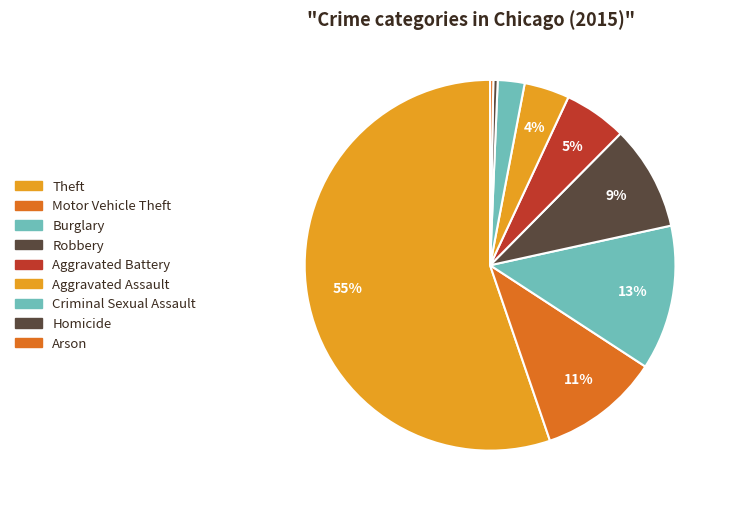

What is the ratio of the value at Aggravated Battery to the value at Robbery?

0.6